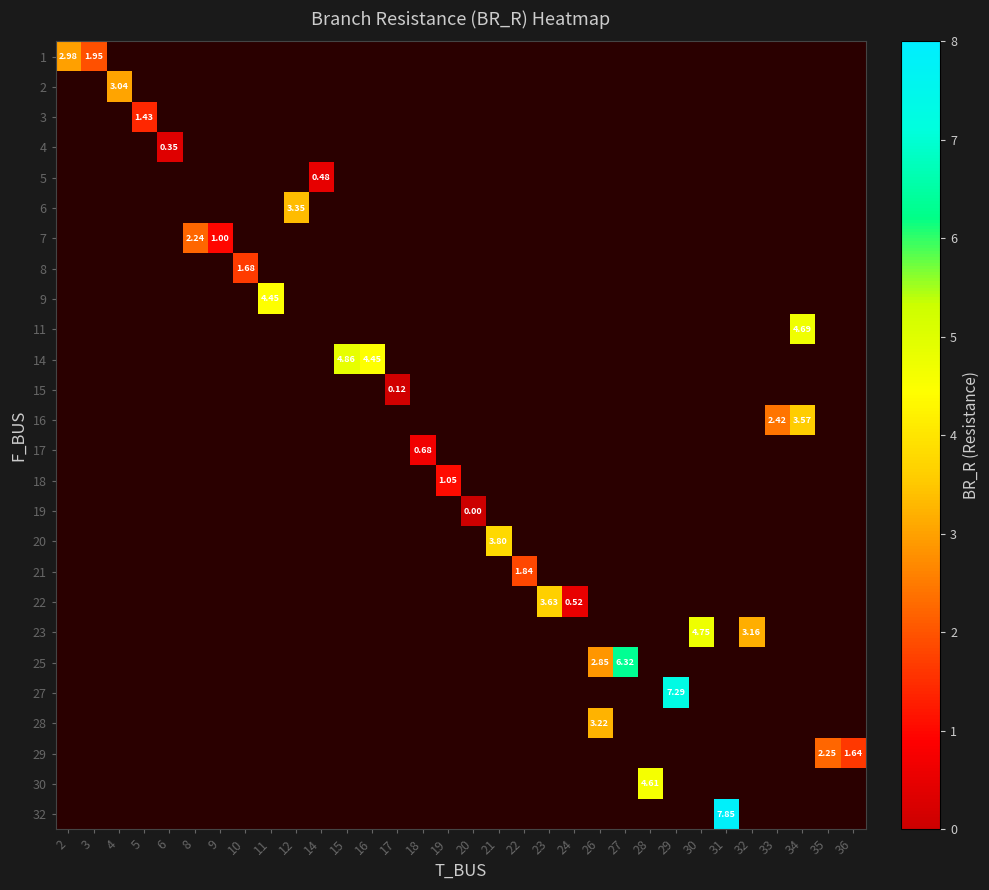

The row_10 series shows 2.8 at 16. True or false?

False